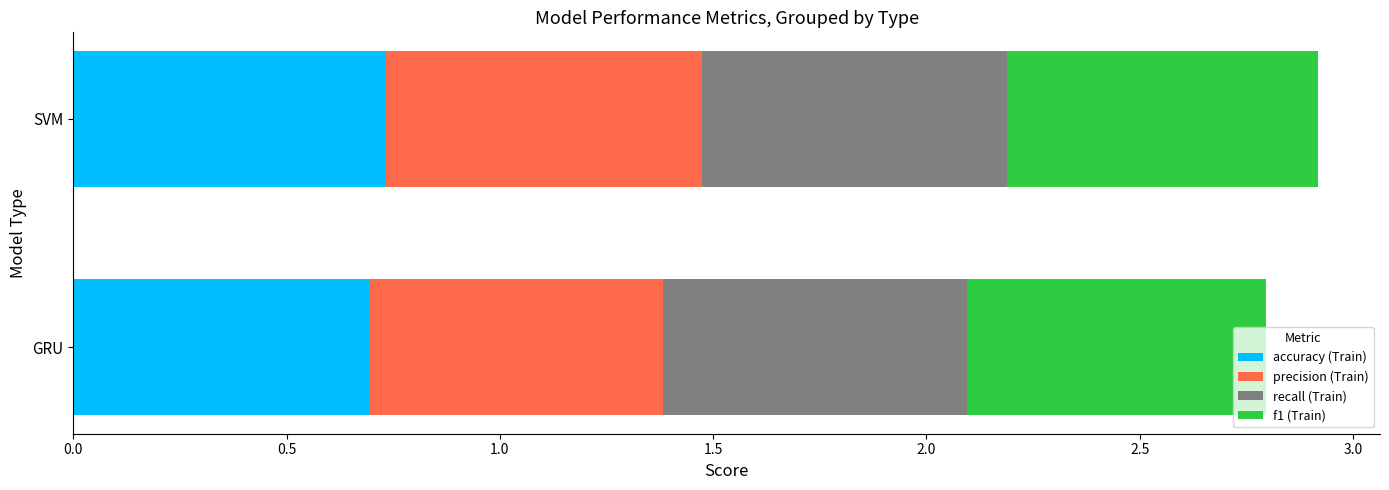

How many categories are shown in the chart?

2